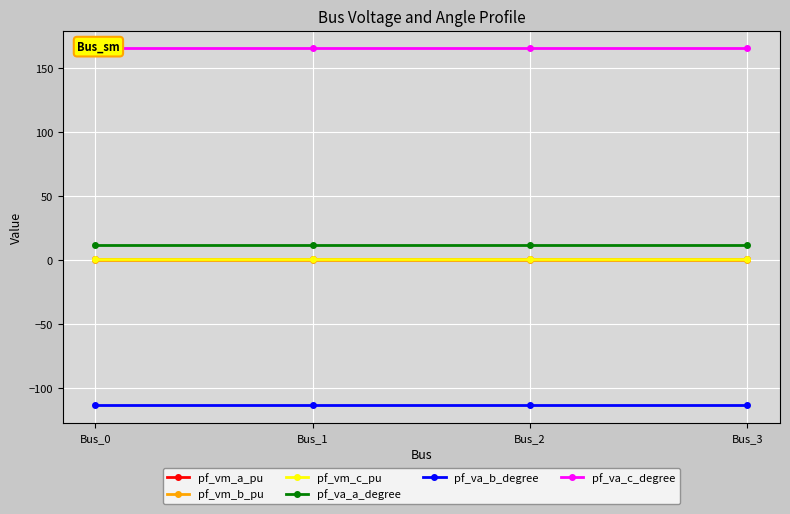

Is this an area chart (filled region under the line)?

No